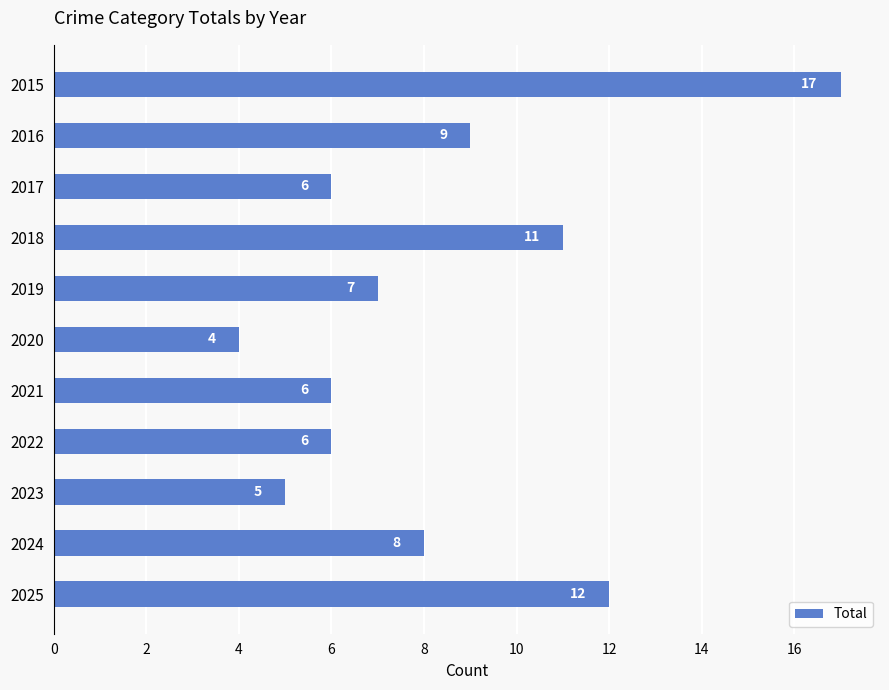

What is the value of the 10th bar from the top?

8